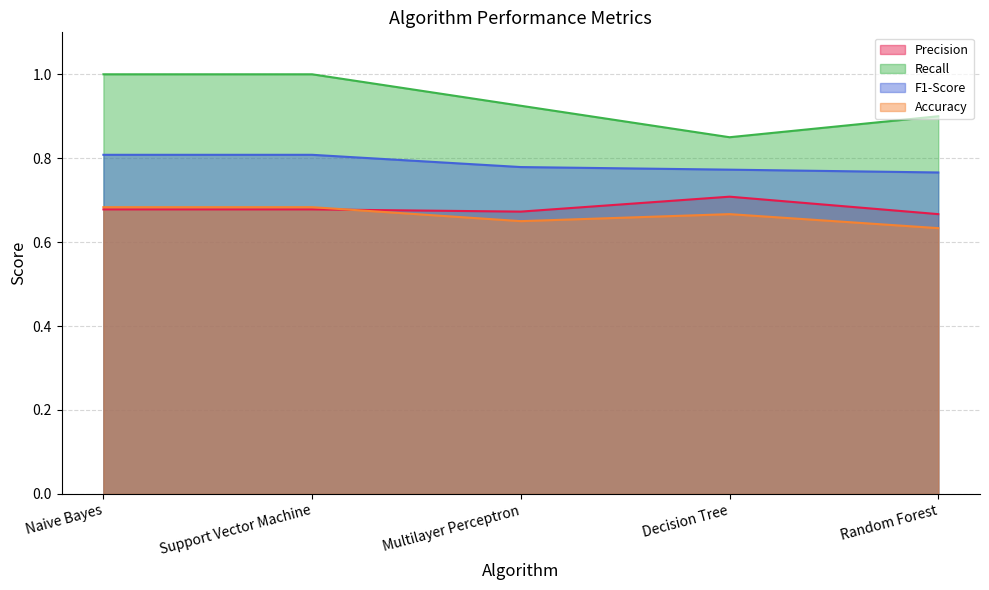

How many series are shown in this chart?

4